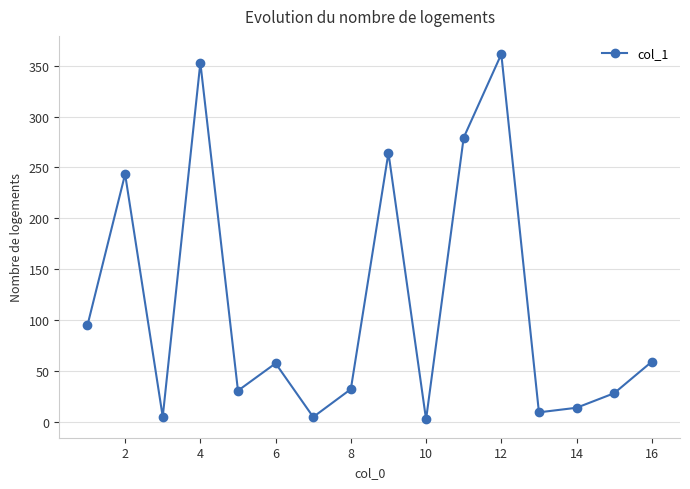

How many interior local valleys (lower than both neighbors) does the data have?

5